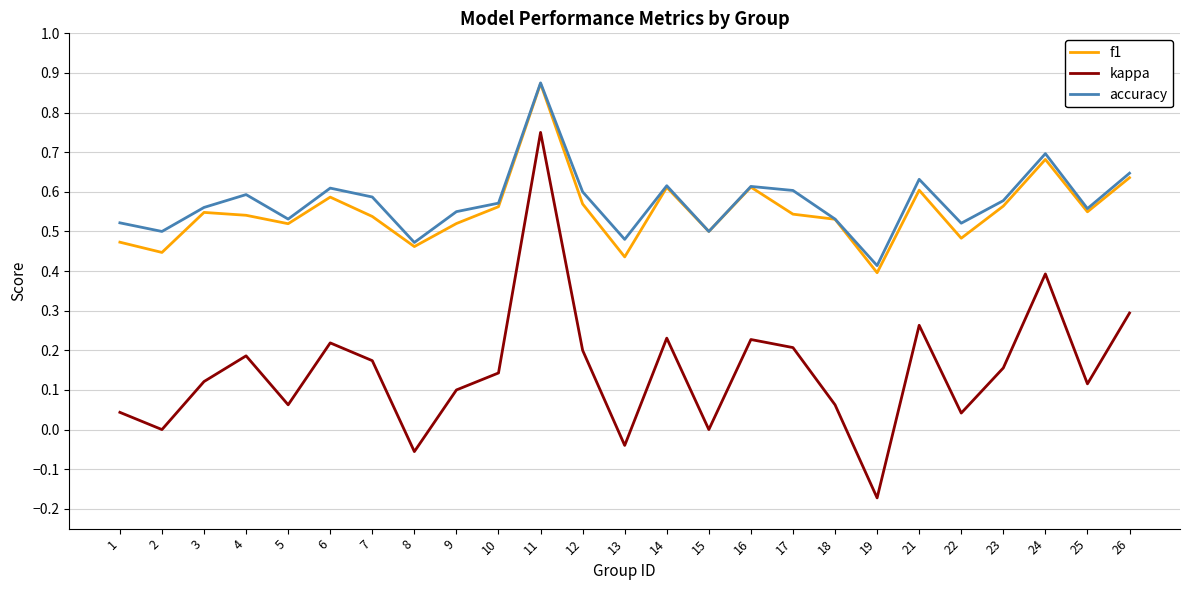

At which category does the chart reach its peak across all series?

11